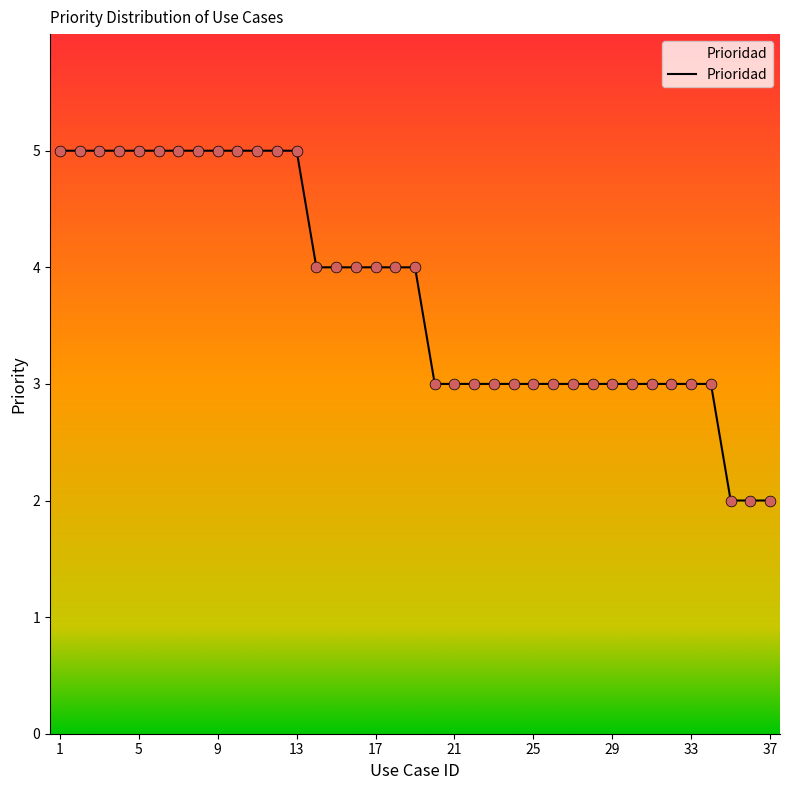

What is the difference between the maximum and minimum values?

3